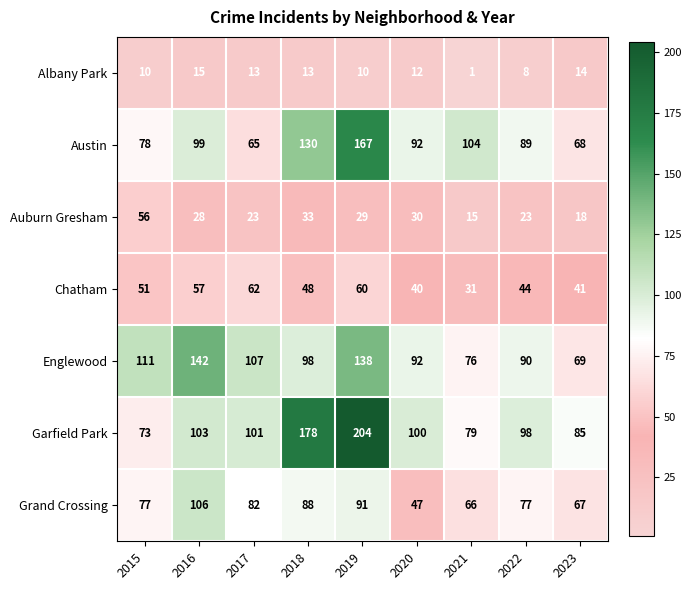

At which category does the chart reach its peak across all series?

2019